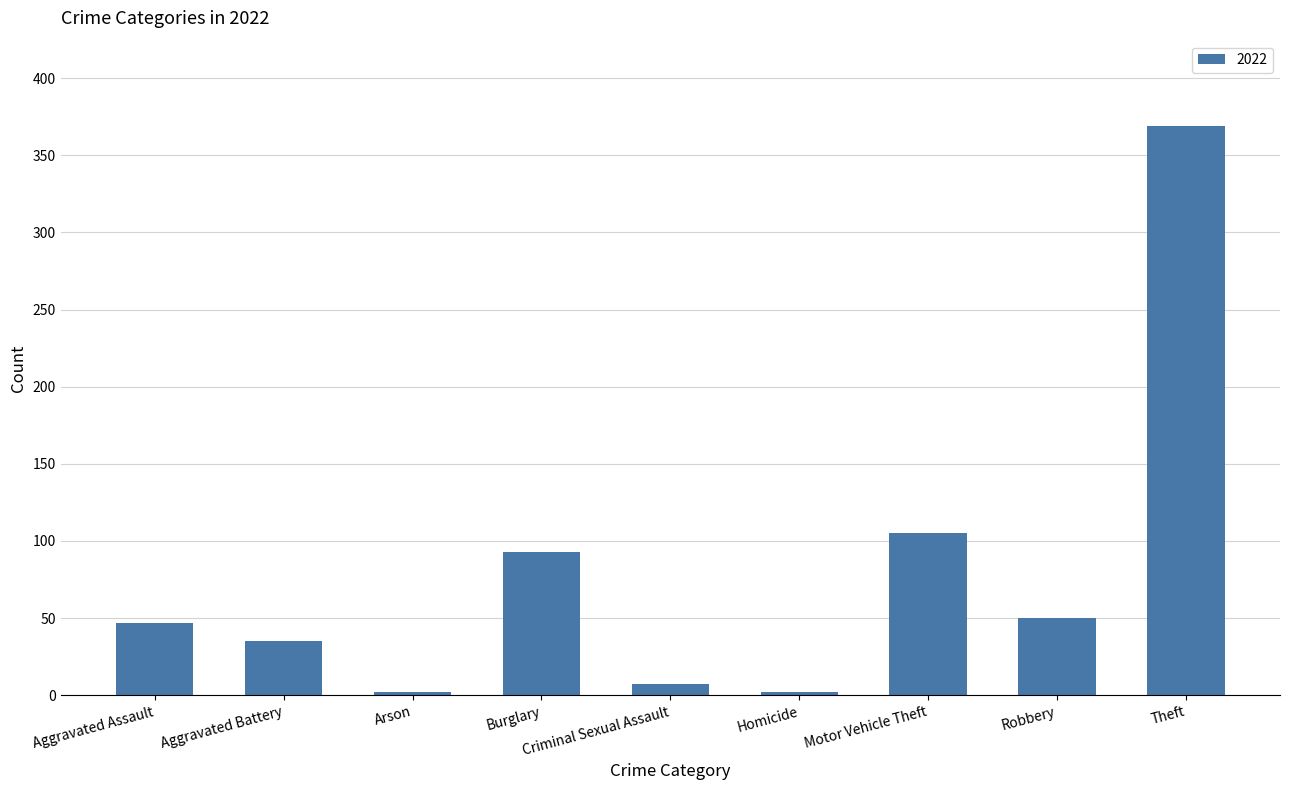

At which label is the value closest to 185?

Motor Vehicle Theft